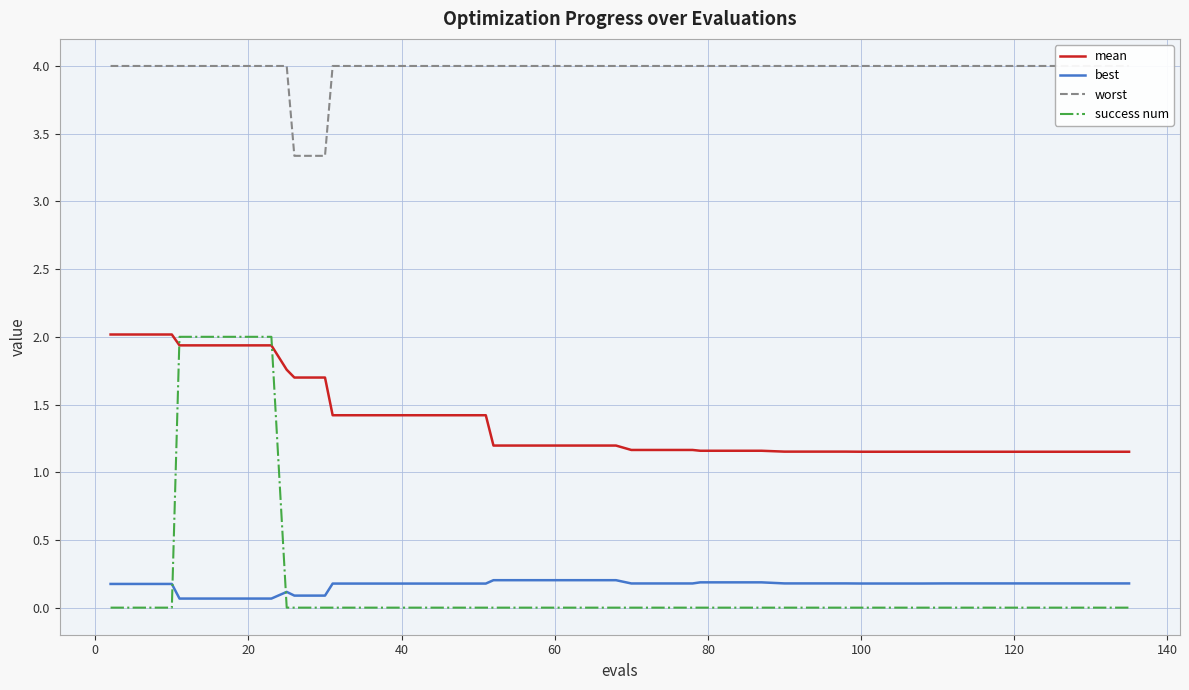

True or false: best and mean intersect in this chart.

False